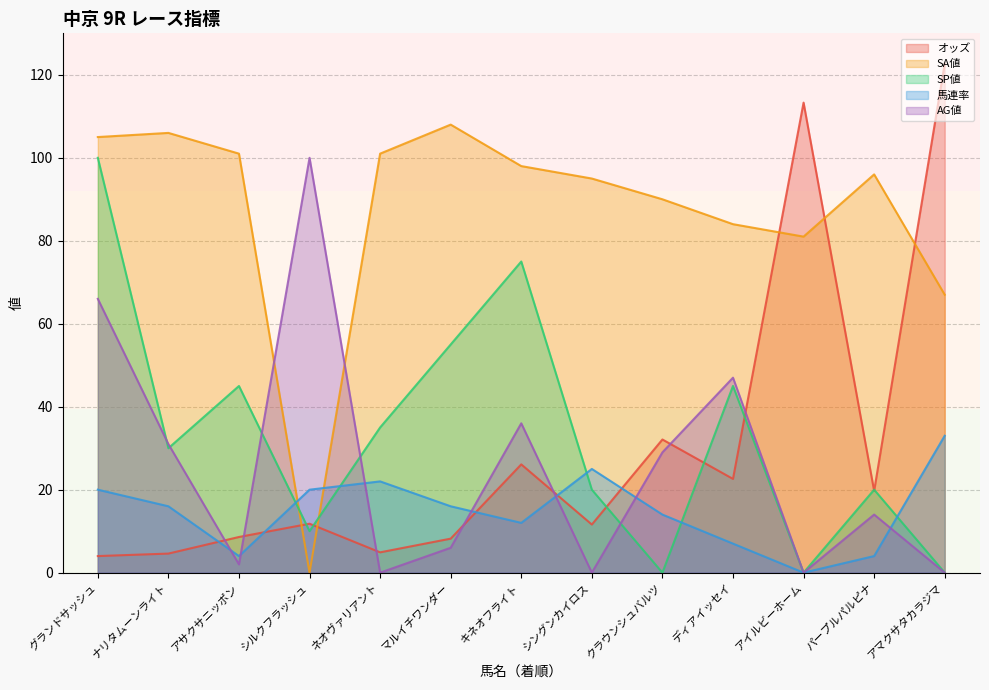

Count the number of data series in this chart.

5